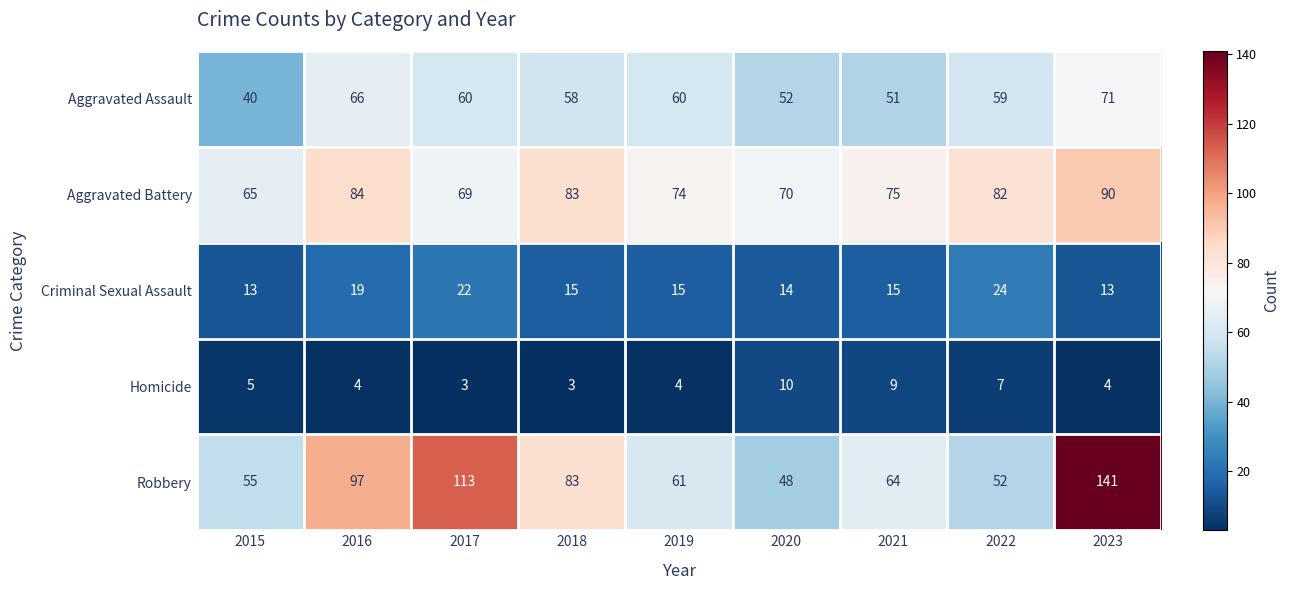

What is the spread (max minus min) of values at 2023?

137